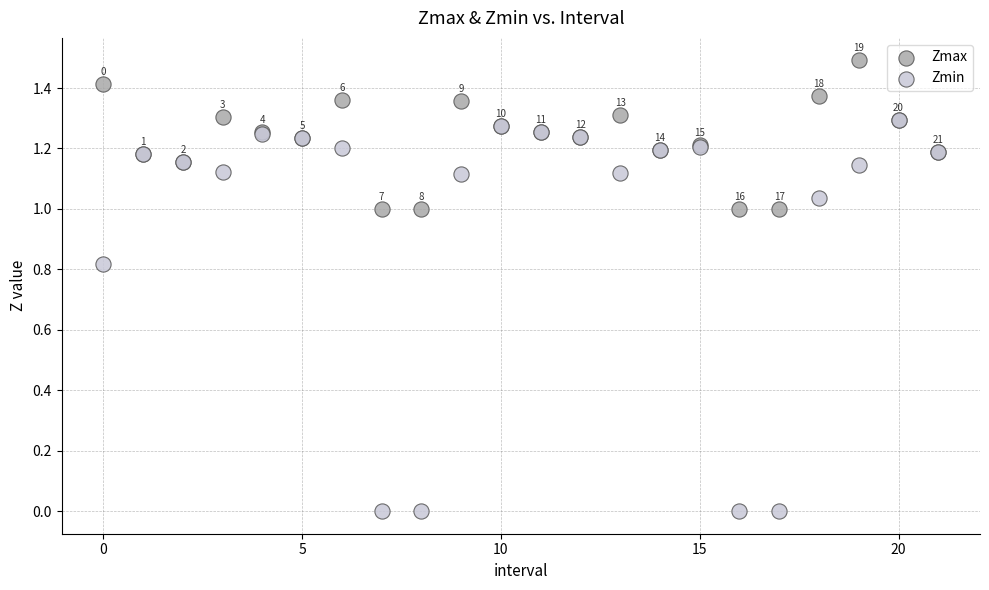

What are all the series names shown in the legend?

Zmax, Zmin